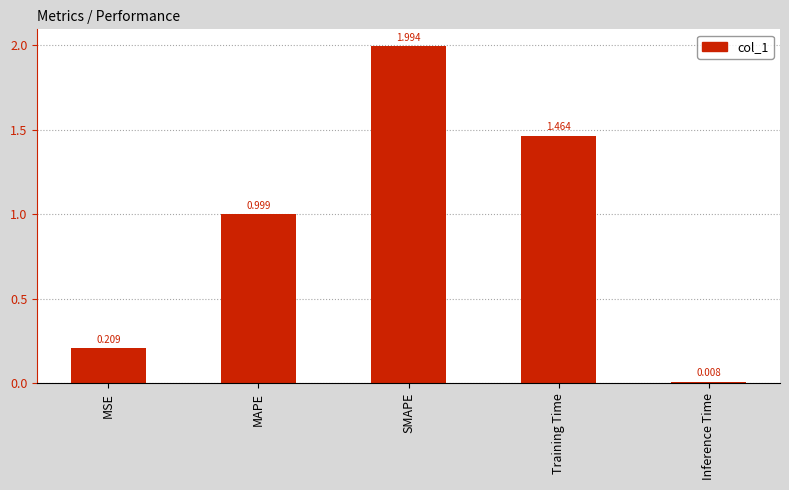

Where is the data nearest to the value 1?

MAPE